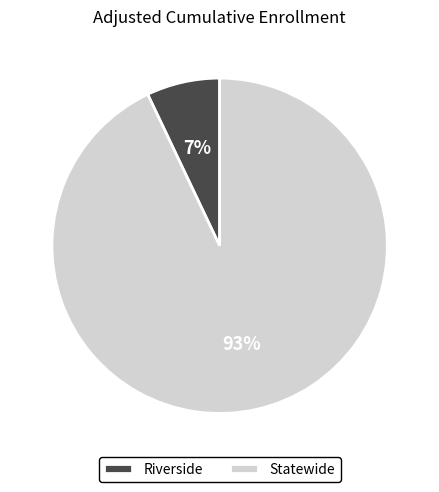

Combined, do Riverside and Statewide account for over 50%?

Yes